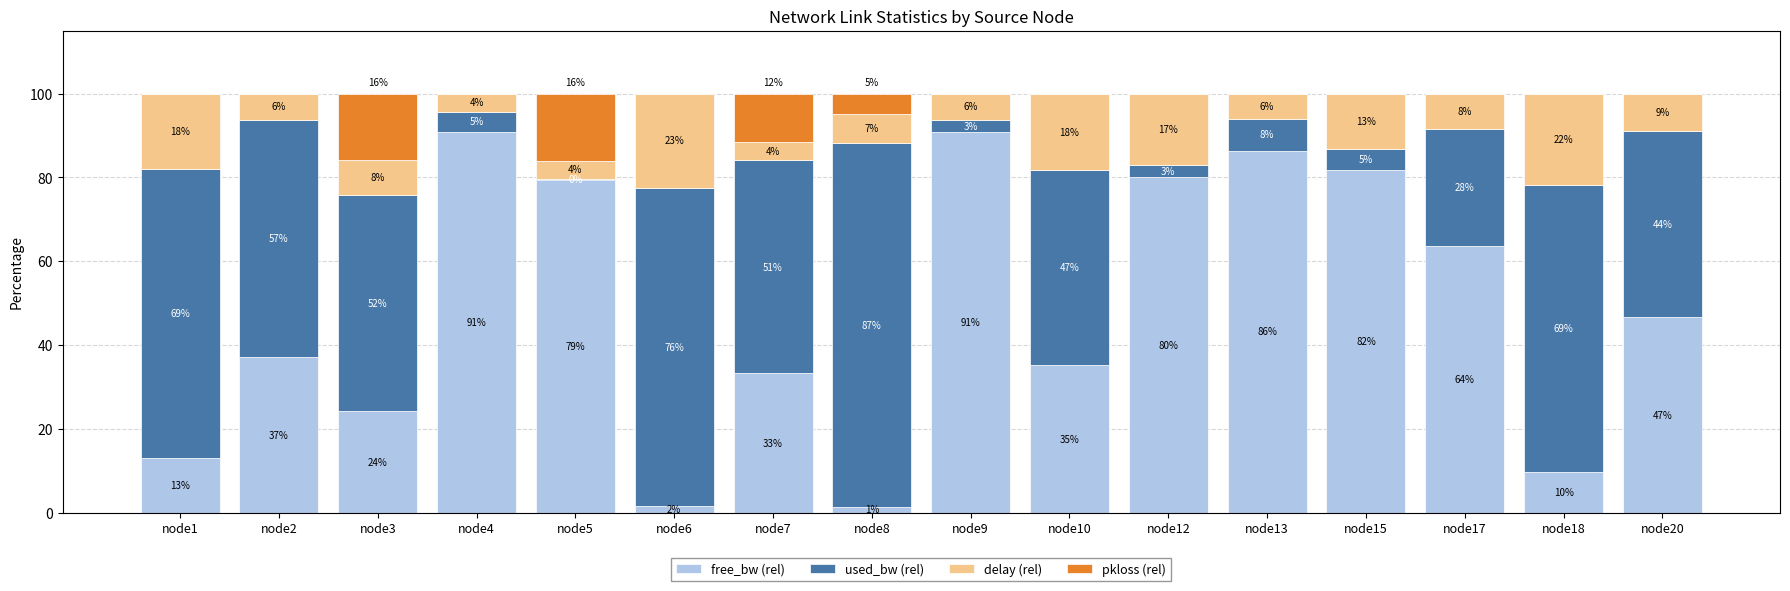

The pkloss (rel) series shows -8.9 at node1. True or false?

False